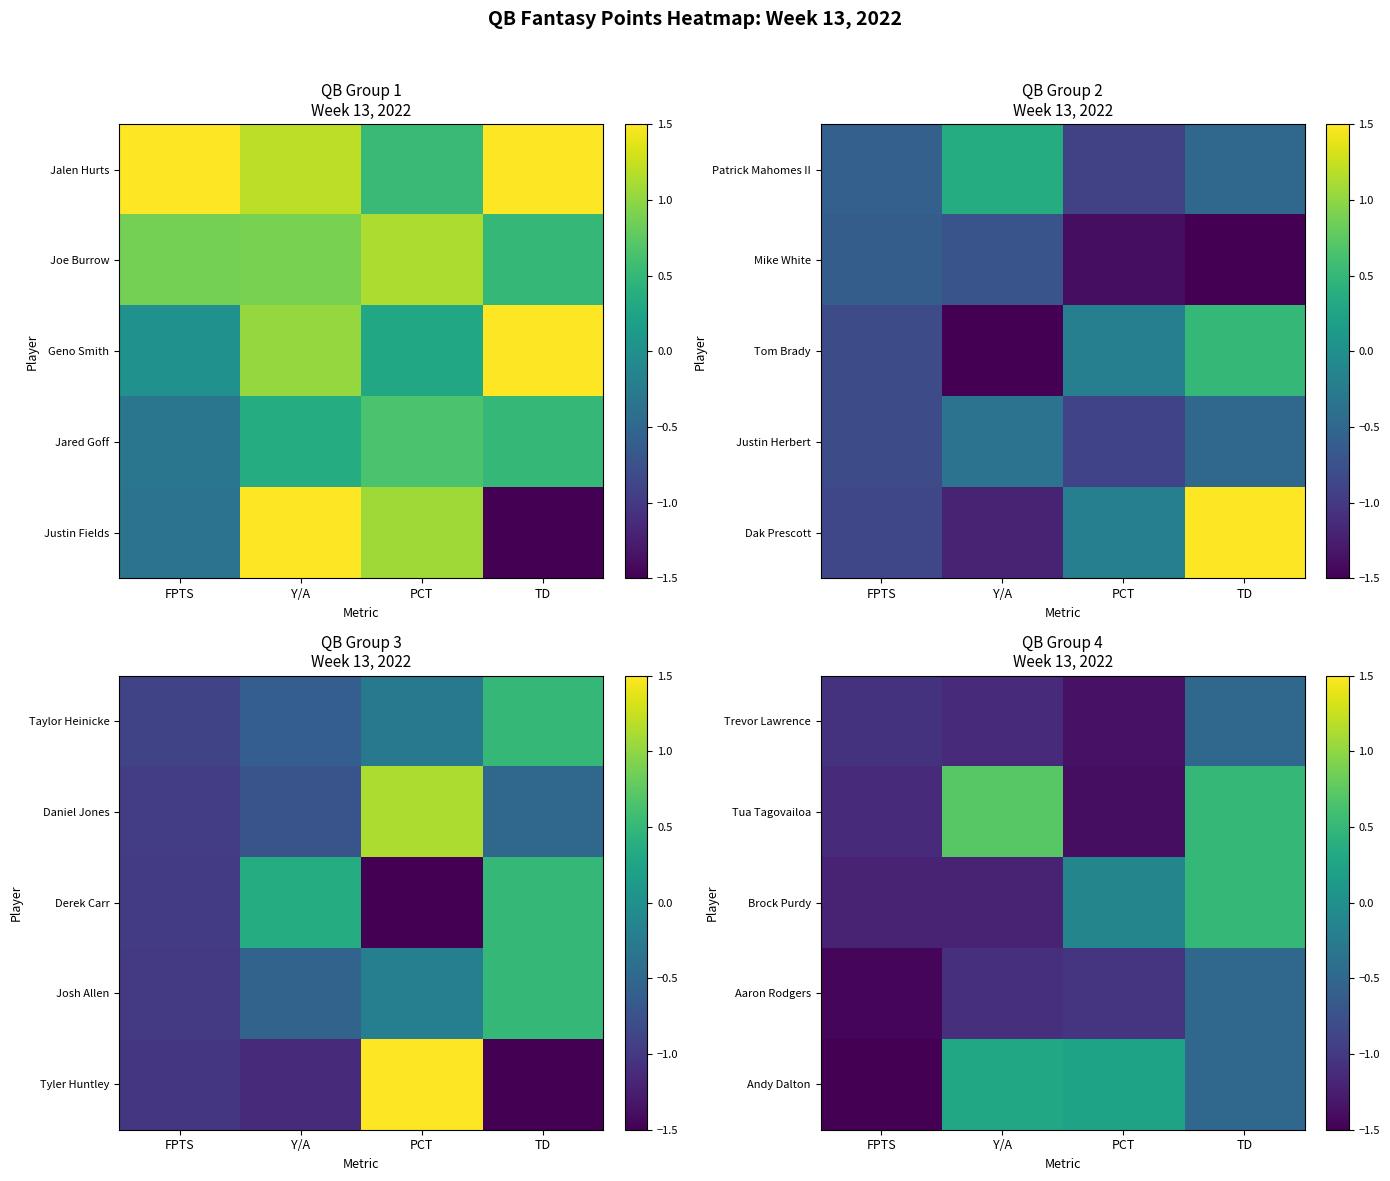

Between TD and FPTS, which is larger?

TD